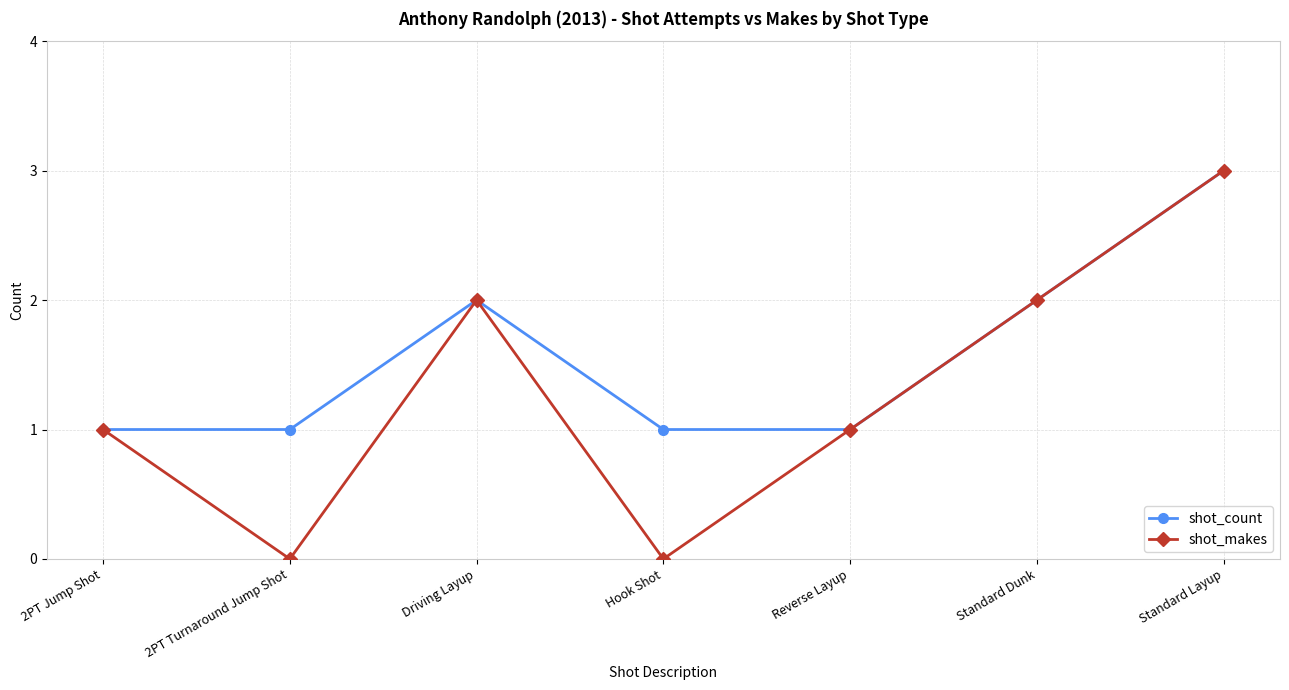

At which category does the chart reach its peak across all series?

Standard Layup